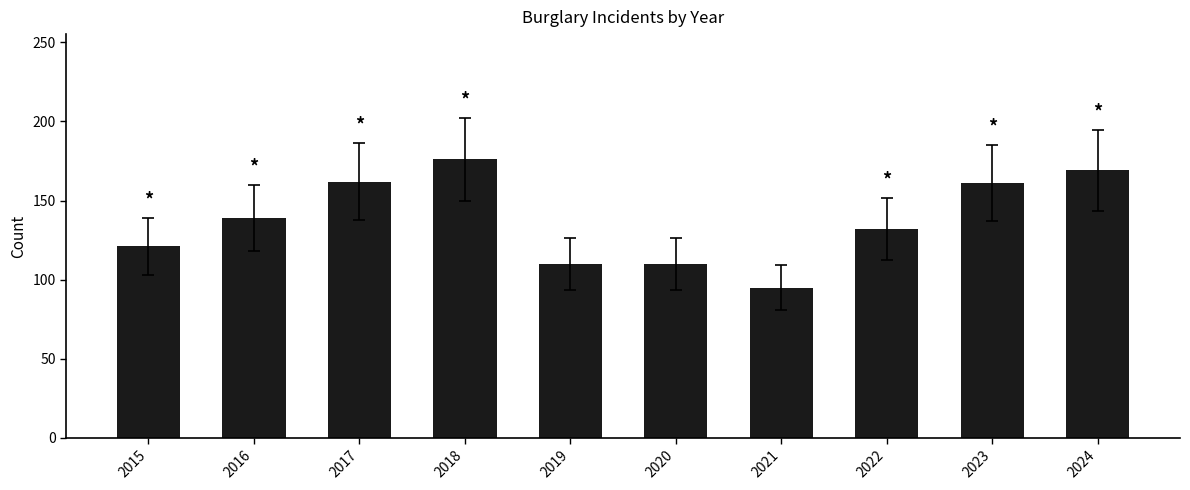

Is it true that the value at 2018 is 176?

True